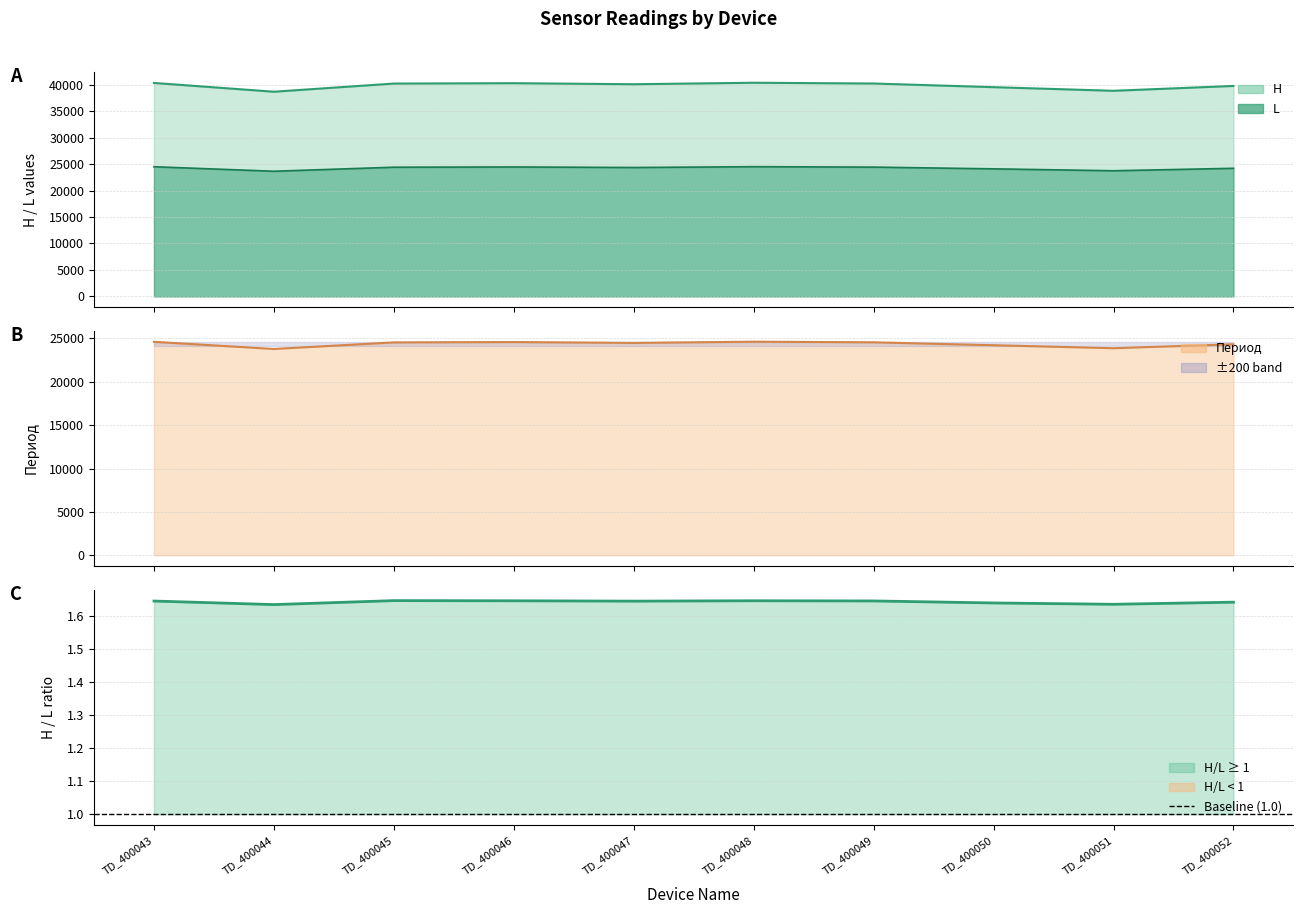

At which category does L reach its first local peak?

TD_400046